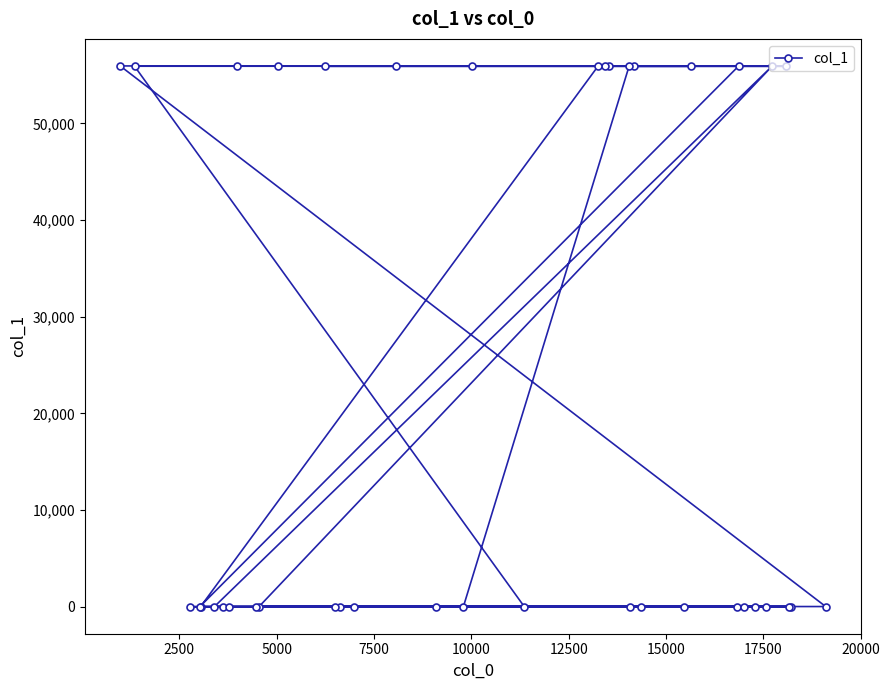

What is the minimum value shown in the chart?

1